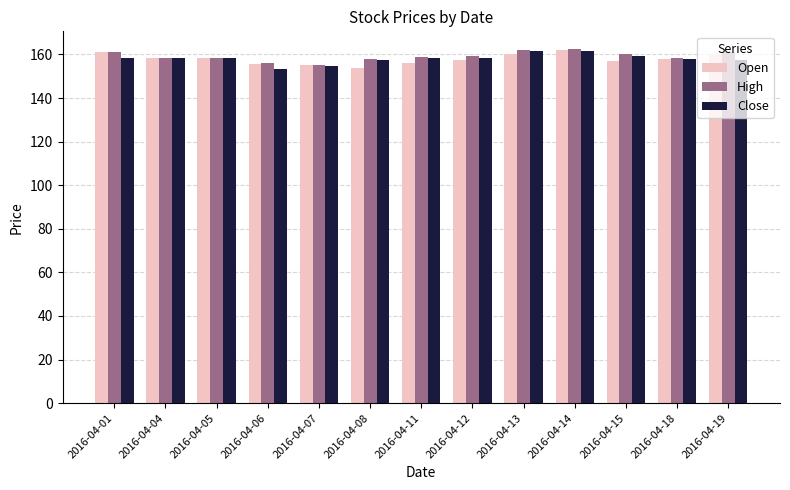

The High series shows 95.3 at 2016-04-01. True or false?

False